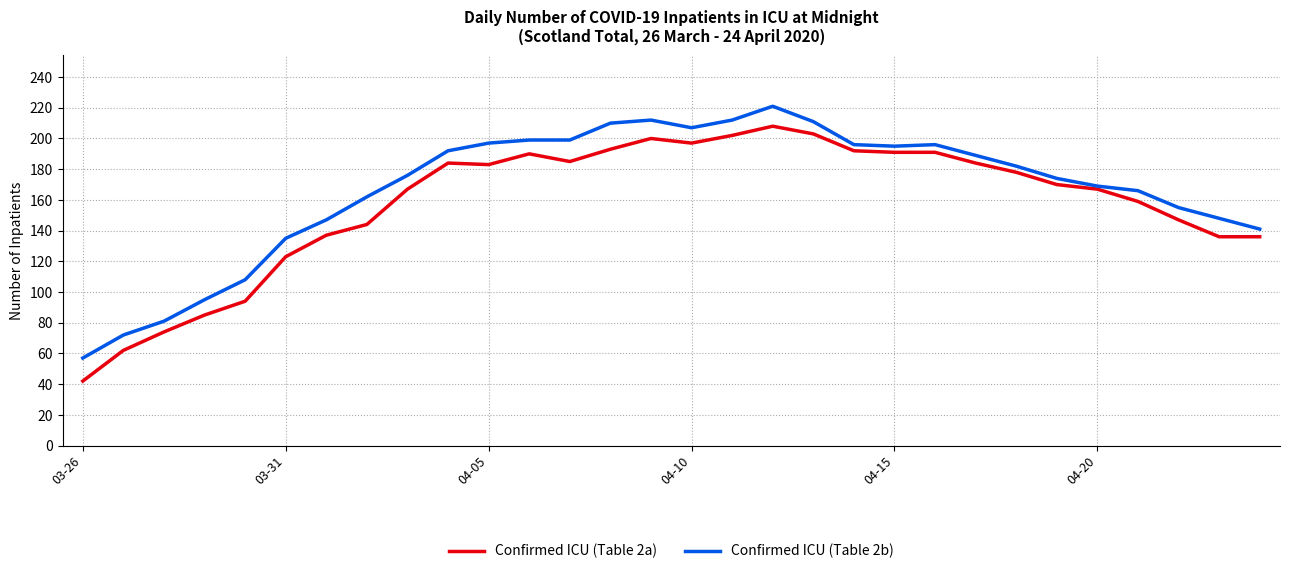

Which series has the largest total across all categories?

Confirmed ICU (Table 2b)